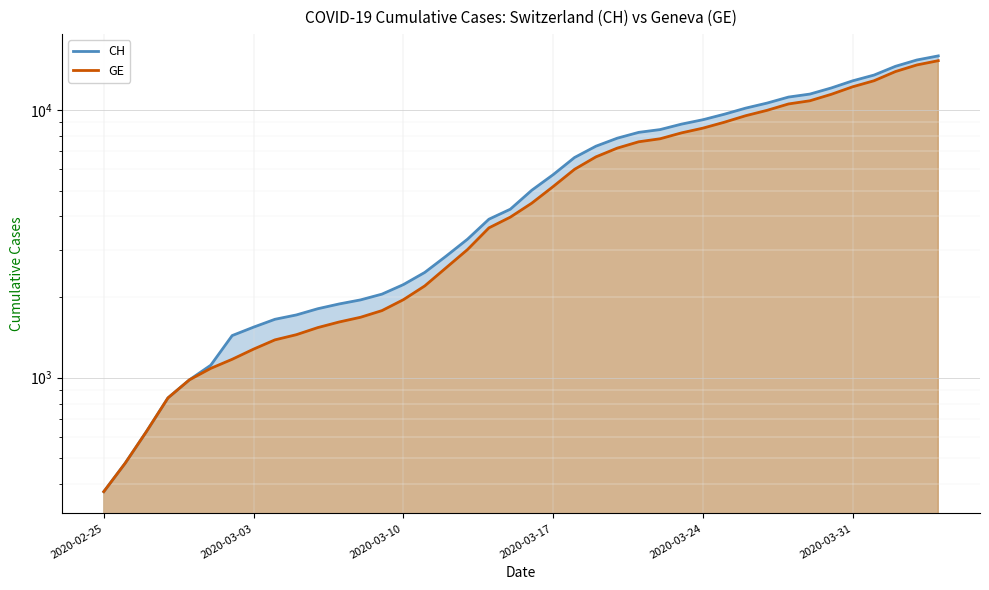

At how many categories does at least one series exceed 2895?

23